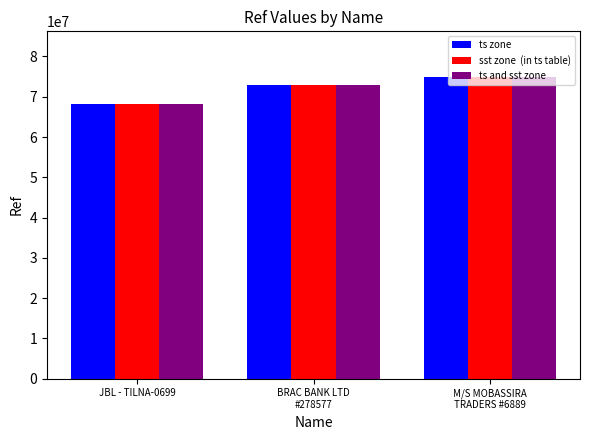

Count the number of data series in this chart.

3